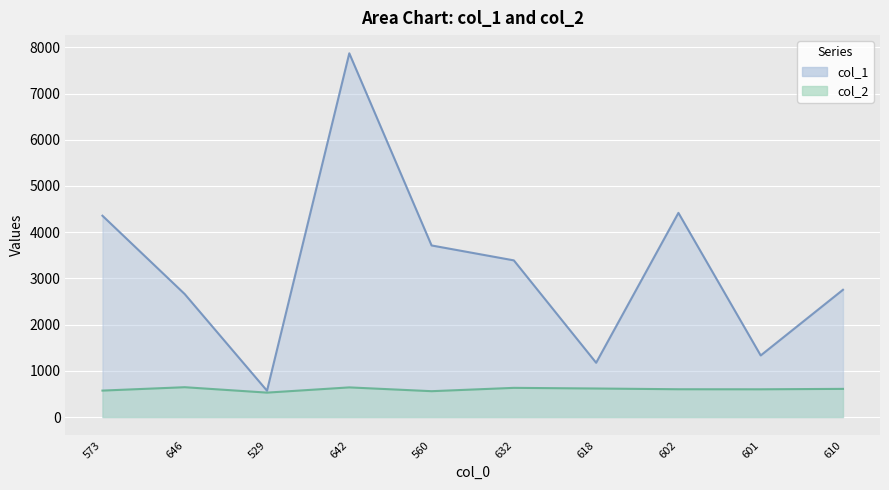

What is the difference between the second highest and second lowest values in the col_2 series?

82